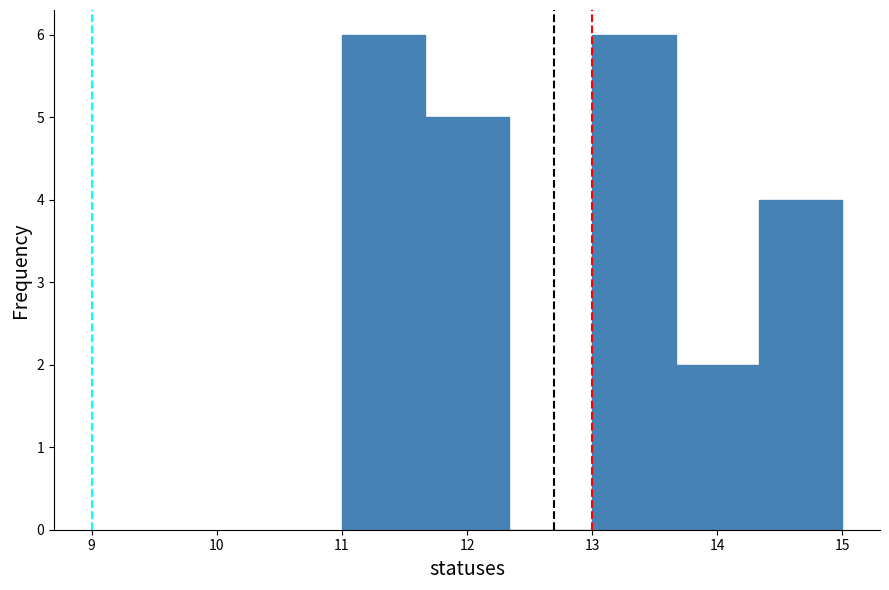

Reading left to right, list every bar in this chart as the range it spans on the x-axis followed by its height. Neither the bar edges nor the heights are printed on the chart, so give them approximately, as read against the axes.

11.0 to 11.7: 6
11.7 to 12.3: 5
12.3 to 13.0: 0
13.0 to 13.7: 6
13.7 to 14.3: 2
14.3 to 15.0: 4